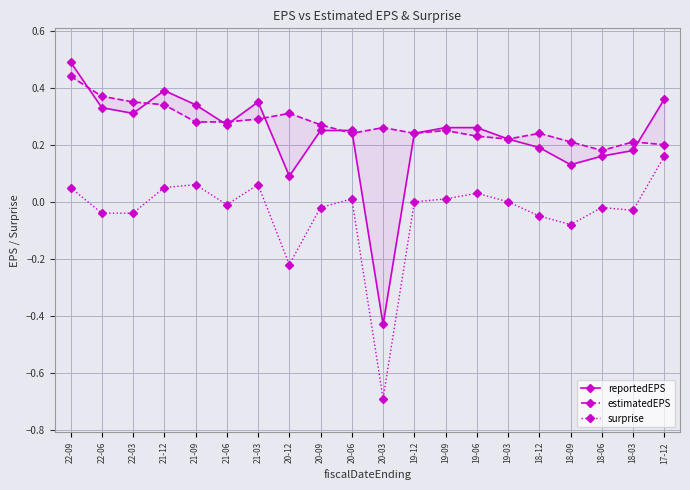

Which series has the widest spread of values?

reportedEPS